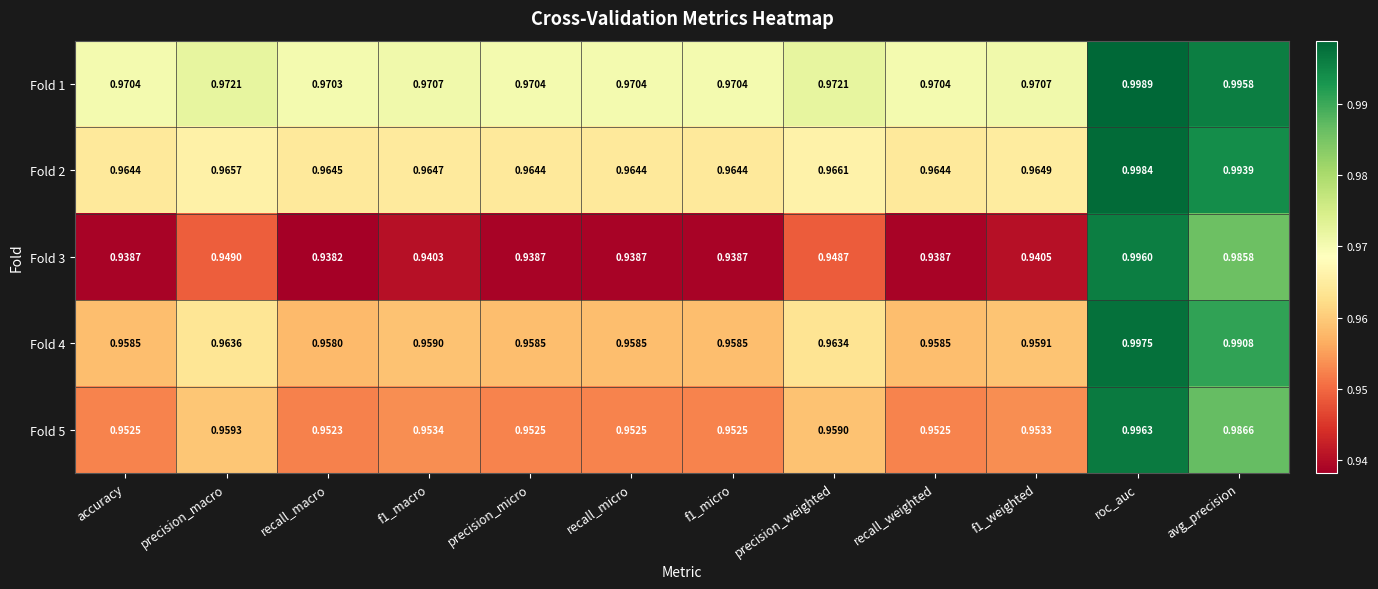

At which category is the sum across all series the highest?

roc_auc